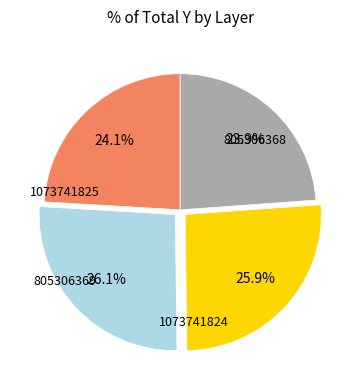

Count the number of slices in the pie.

4